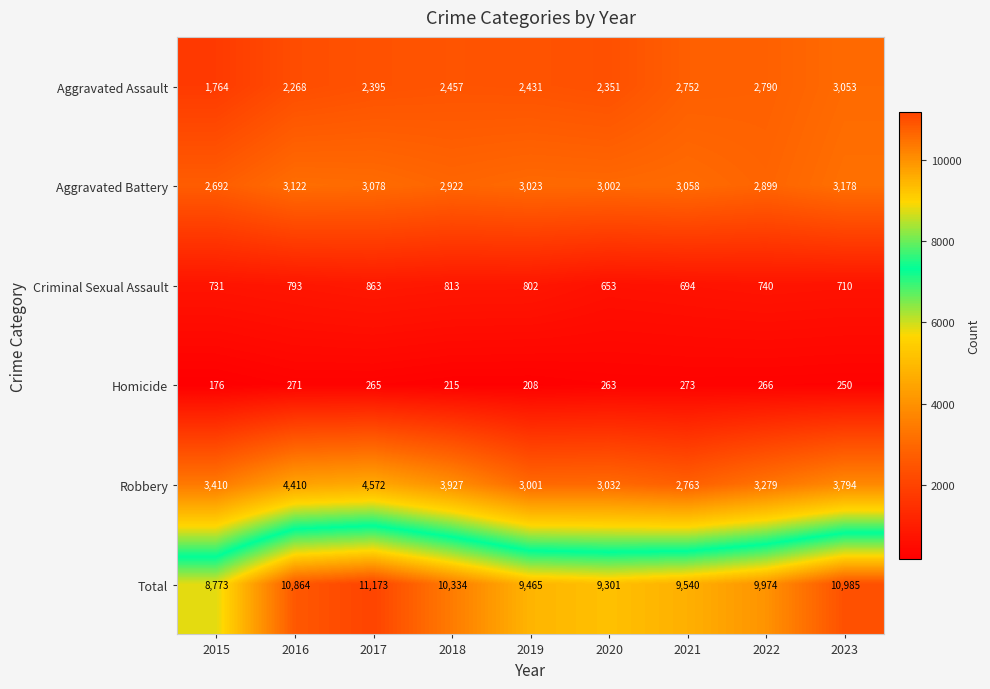

Where does the Aggravated Battery series first go above 3023?

2016